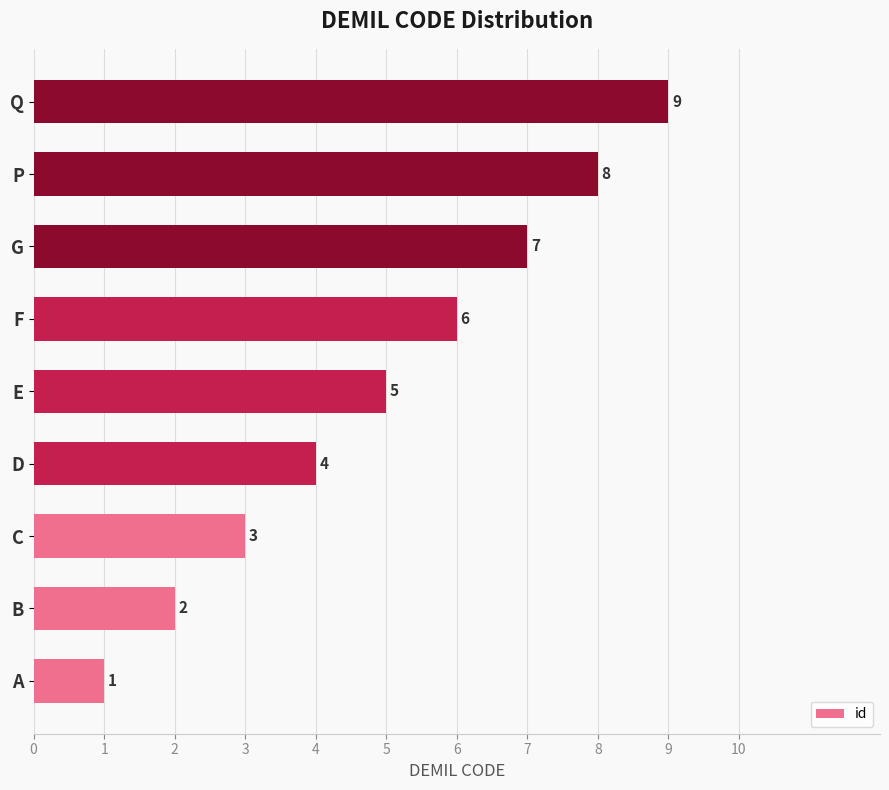

Rank the categories by value from lowest to highest.

A, B, C, D, E, F, G, P, Q